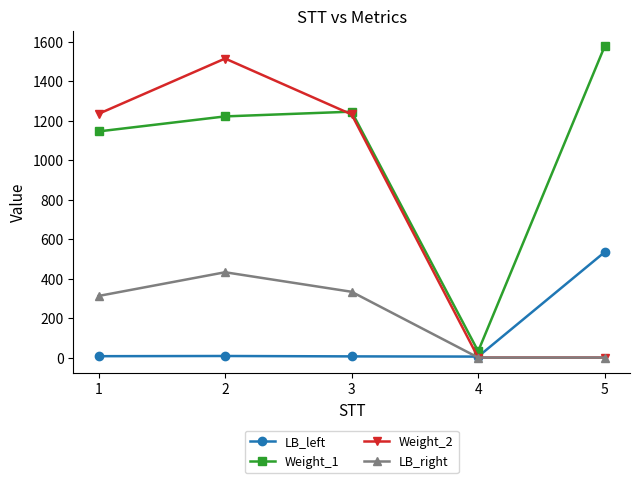

The value of LB_right at 4 is 0. True or false?

True